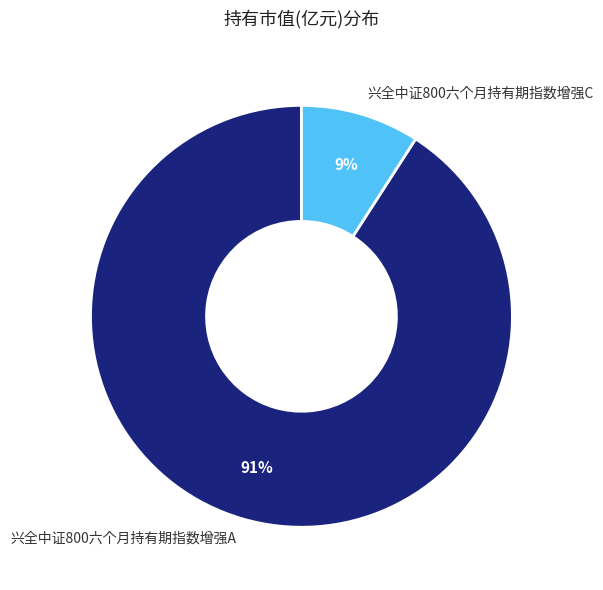

Rank the categories by value from highest to lowest.

兴全中证800六个月持有期指数增强A, 兴全中证800六个月持有期指数增强C